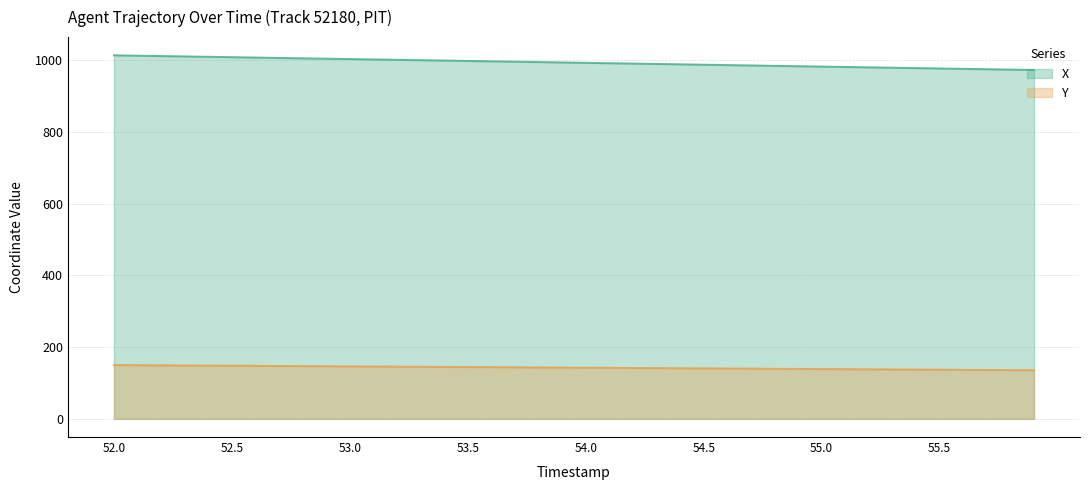

Is it true that Y equals 144.0 at 53.6?

True